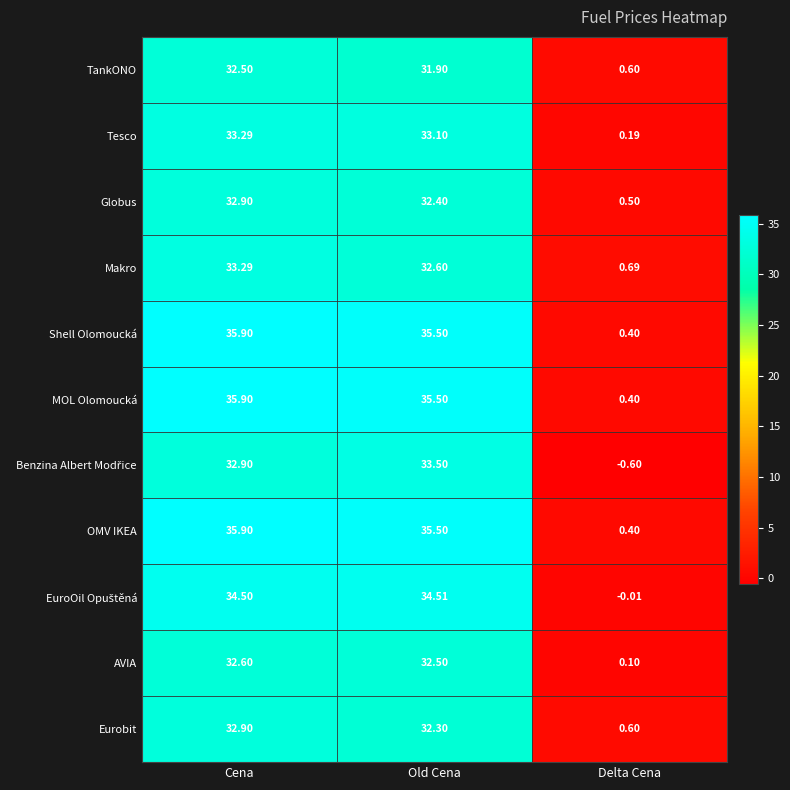

At how many categories does at least one series exceed 16?

2